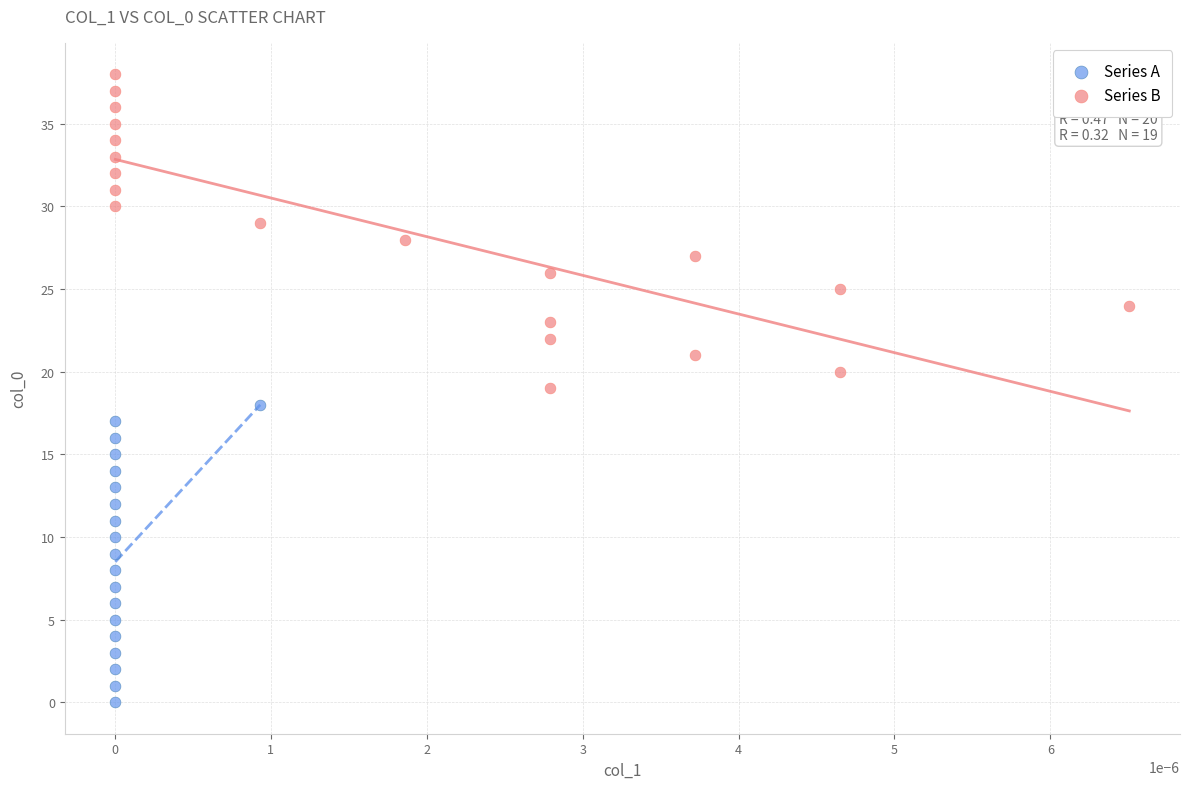

Which series reaches the maximum Y coordinate?

Series B